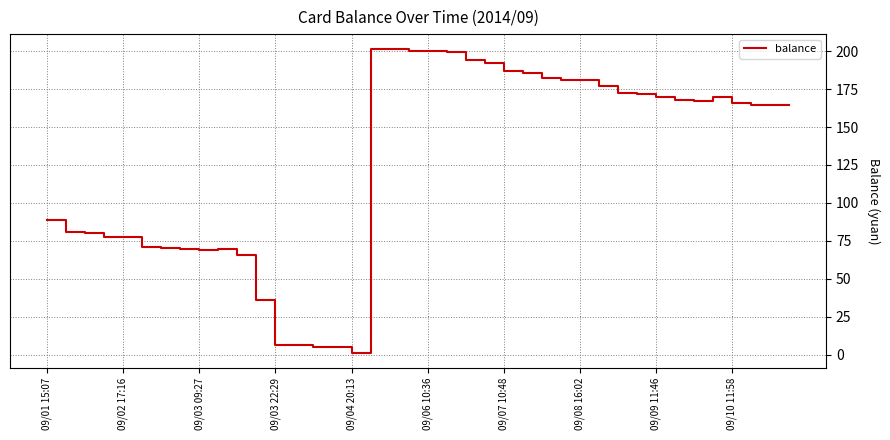

True or false: the data has more than 2 interior local peaks.

True